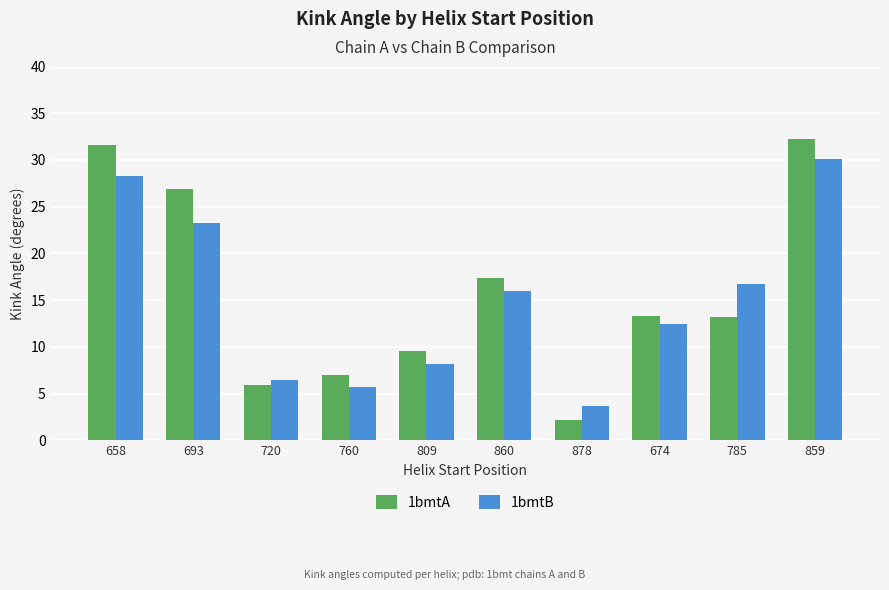

How many bars are there in each group?

2